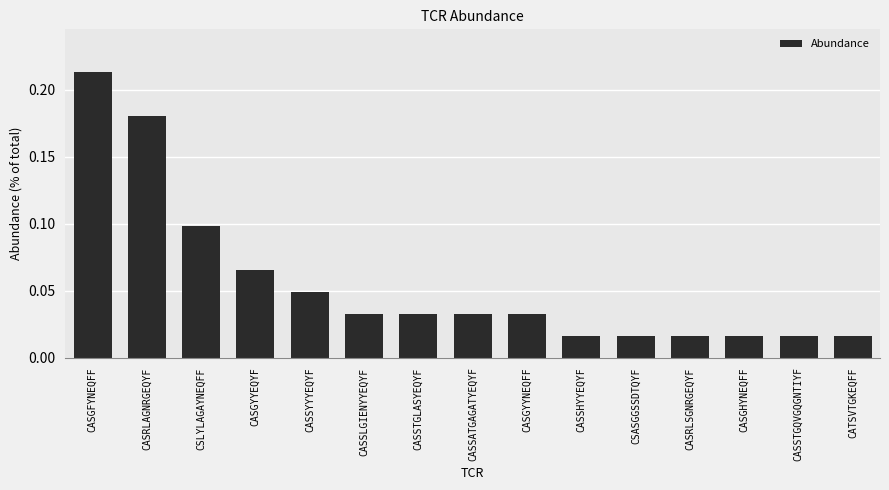

Which label corresponds to the largest value in the chart?

CASGFYNEQFF